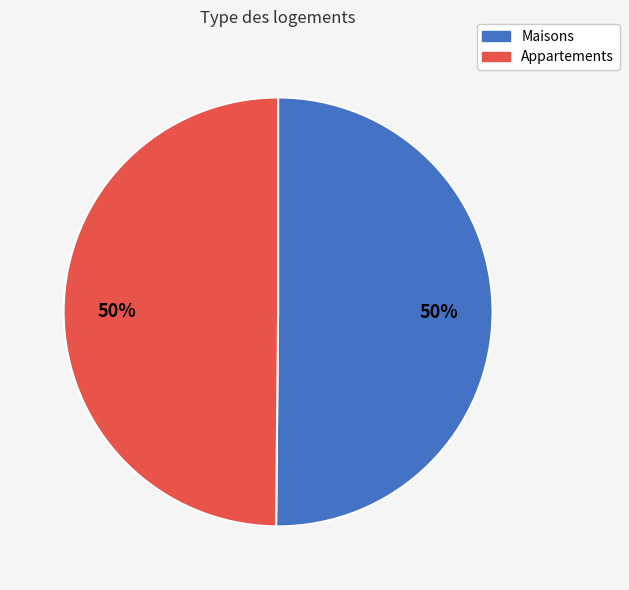

To the nearest percent, what is the average slice percentage?

50%